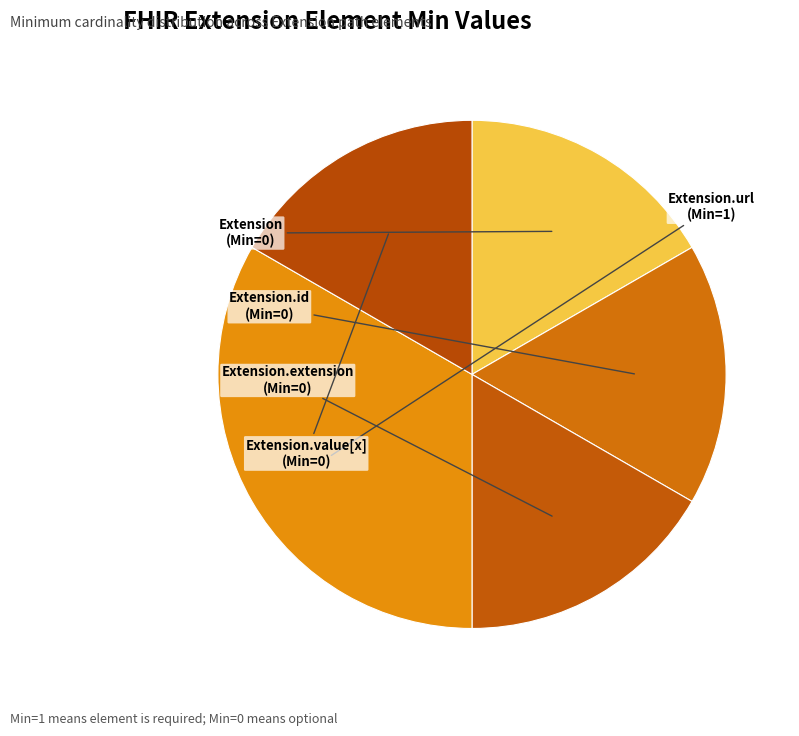

How many slices are in this pie chart?

5